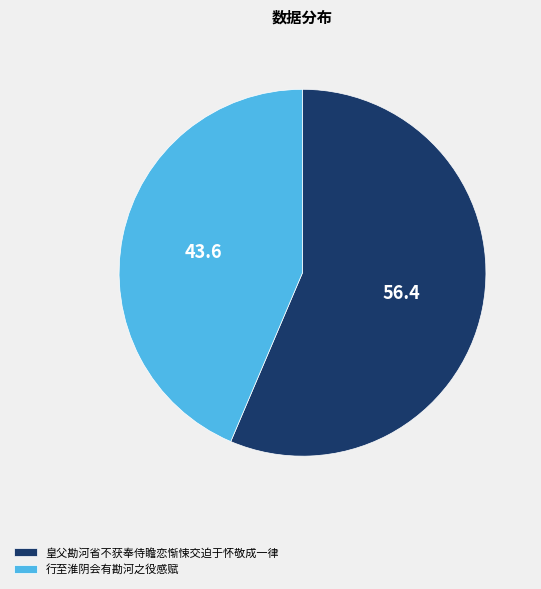

Approximately how many times larger is the value at 行至淮阴会有勘河之役感赋 compared to 皇父勘河省不获奉侍瞻恋惭悚交迫于怀敬成一律?

0.8